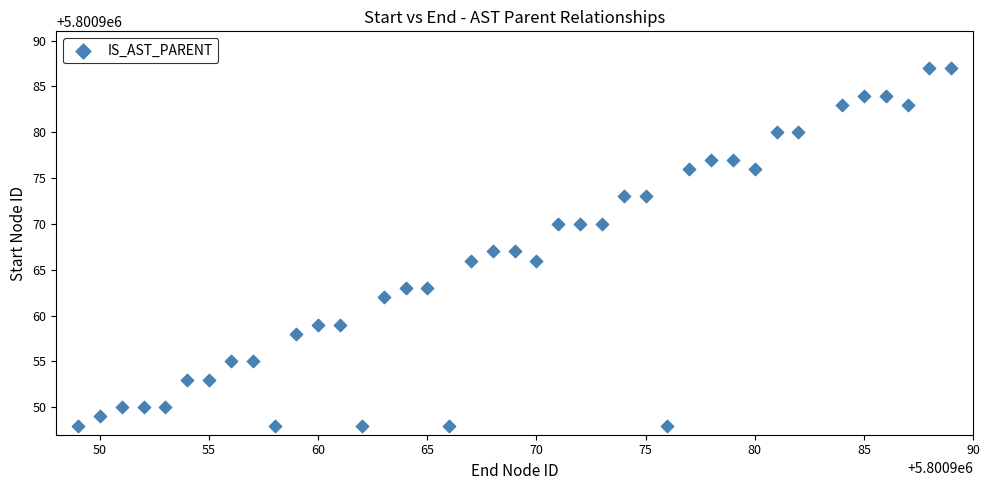

What is the range of X values (max minus min)?

40